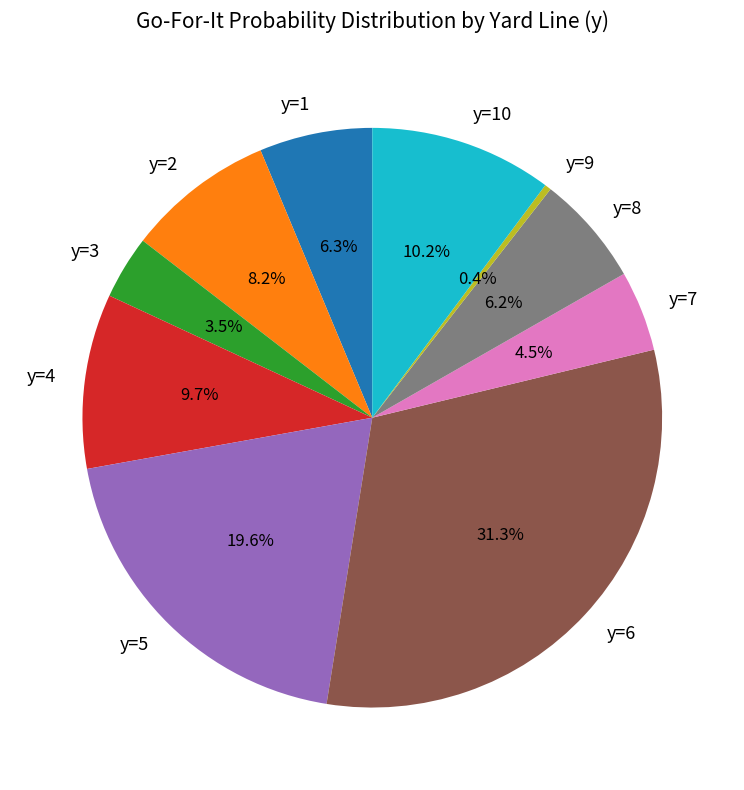

How many slices are in this pie chart?

10